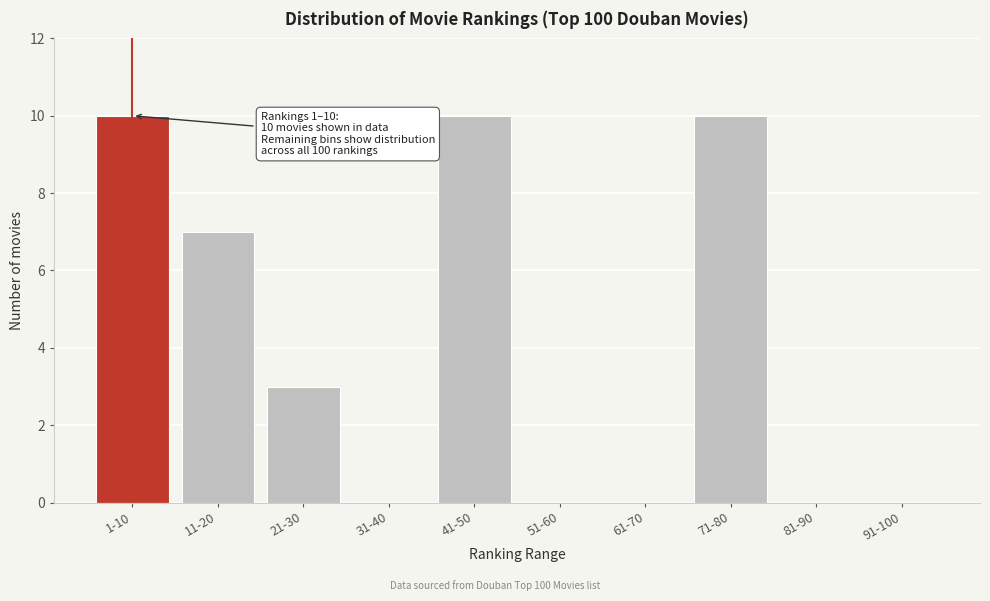

Reading right to left, transcribe all the data shown in this chart.

91-100=0	81-90=0	71-80=10	61-70=0	51-60=0	41-50=10	31-40=0	21-30=3	11-20=7	1-10=10